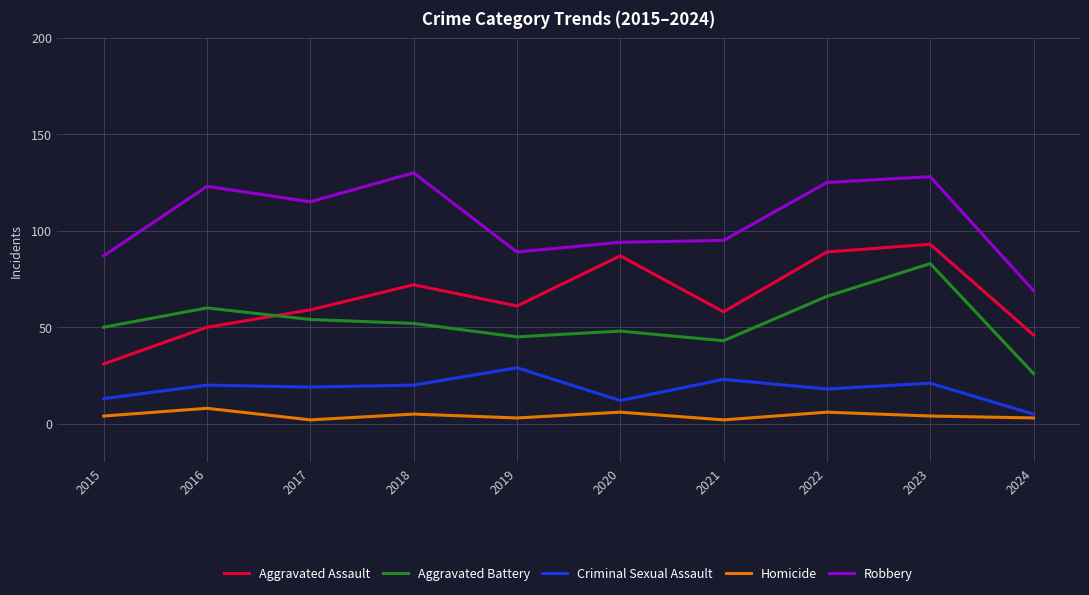

What is the difference between the highest and lowest values at 2021?

93